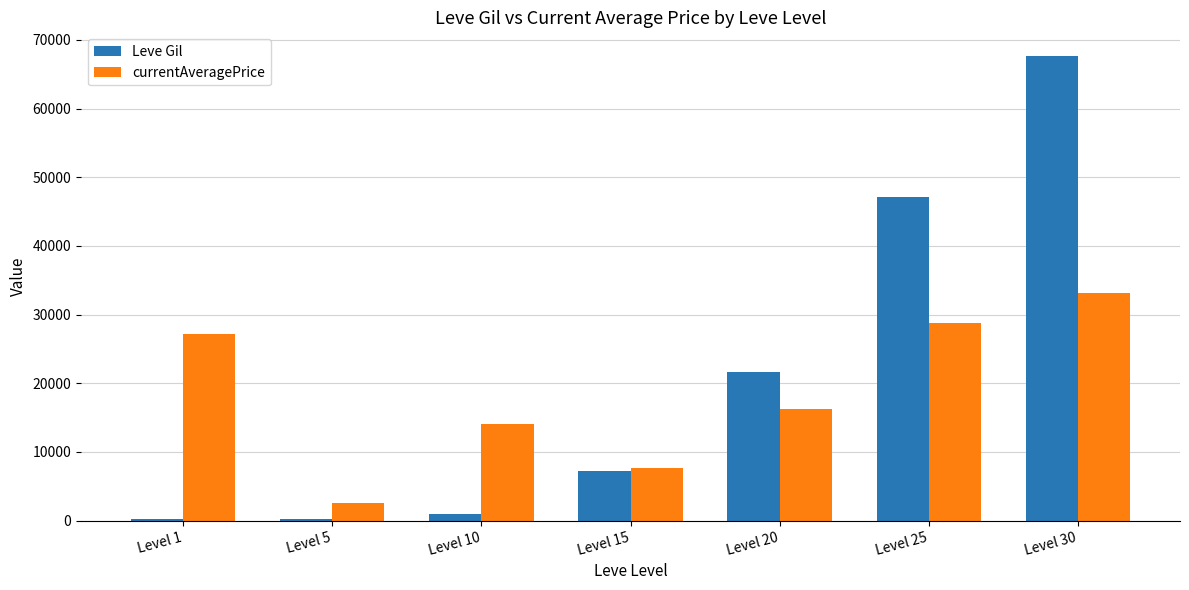

What is the greatest value displayed?

67730